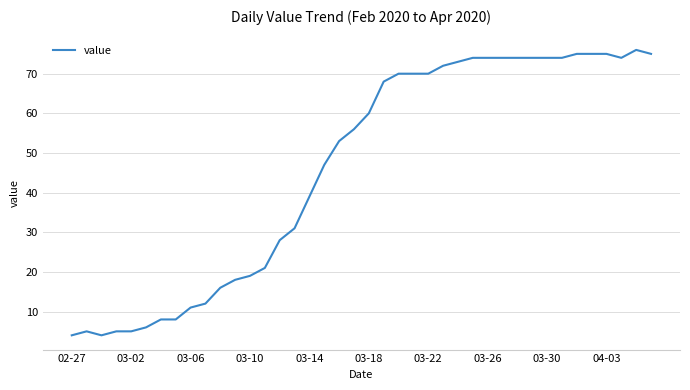

What is the minimum value shown in the chart?

4